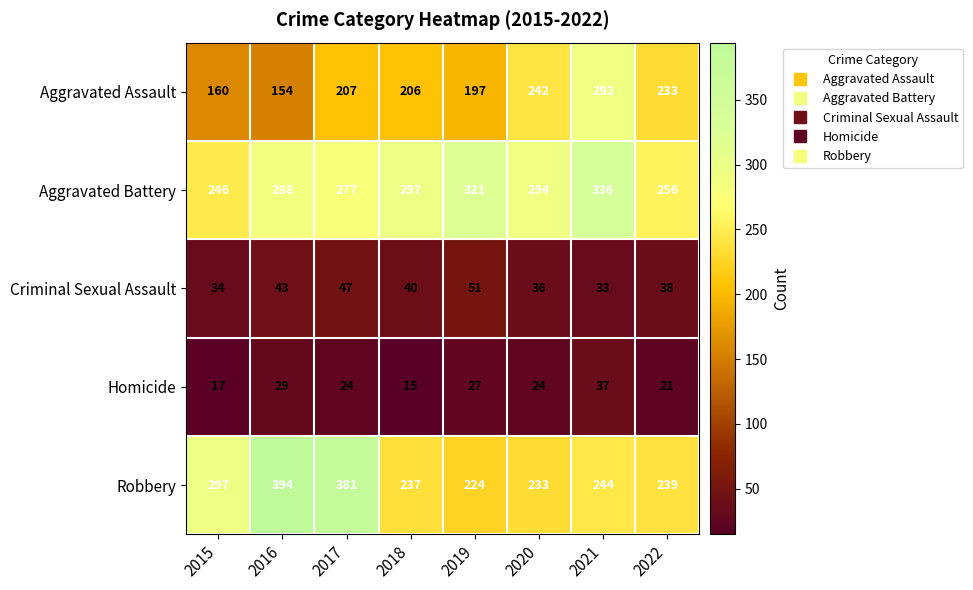

How many distinct data groups are displayed?

5